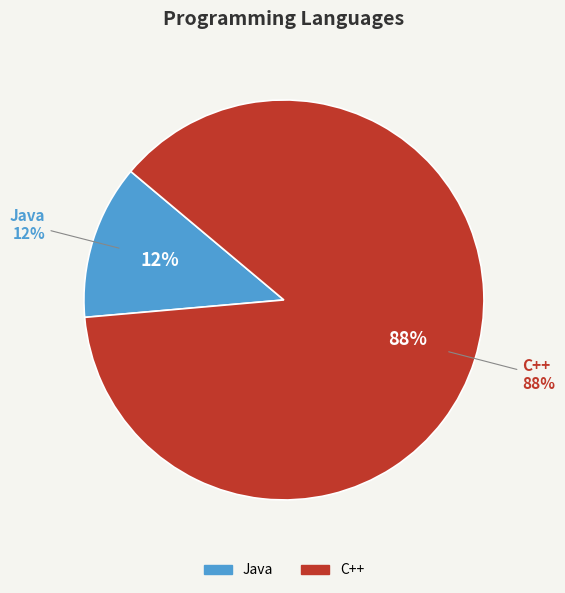

Which slice represents more than half of the pie?

C++